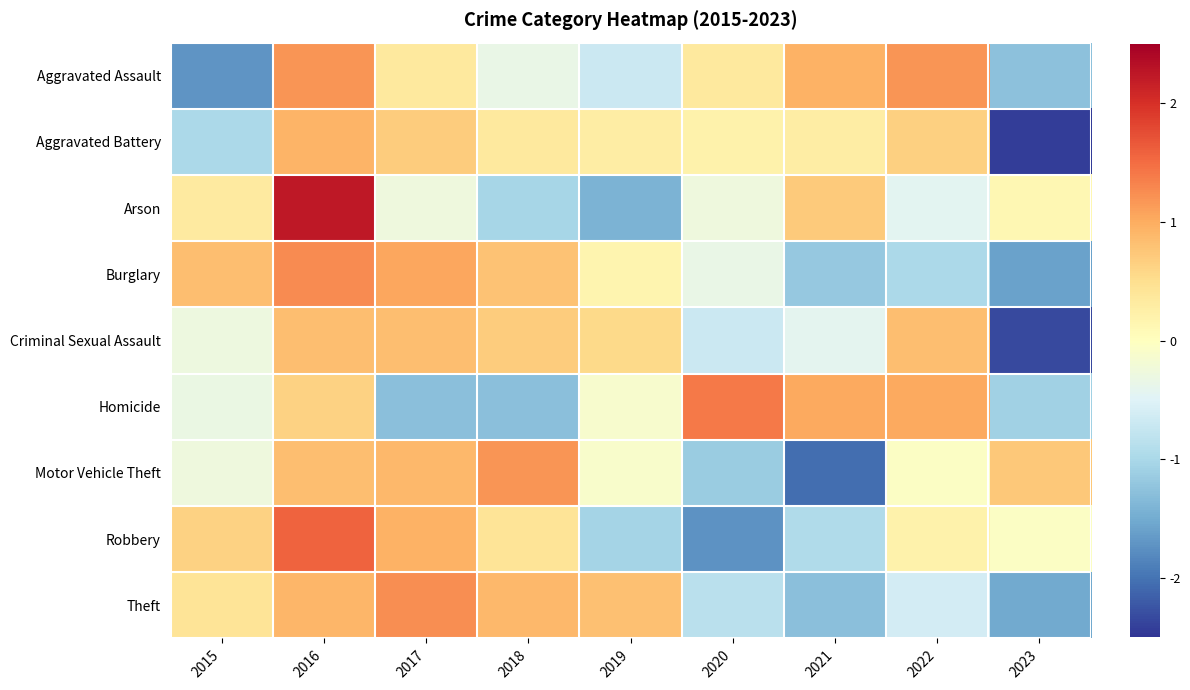

At which category is the sum across all series the highest?

2016